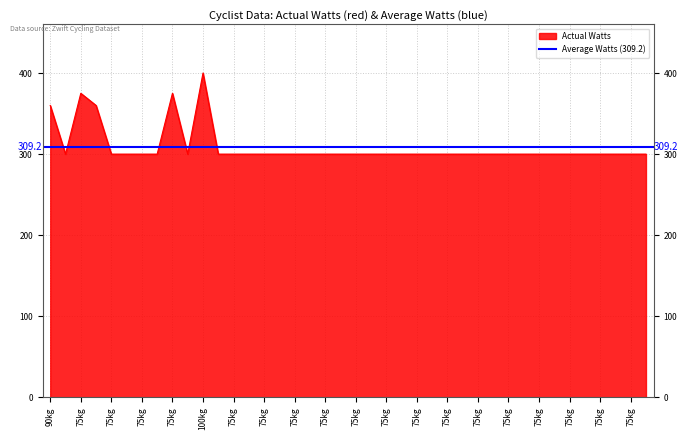

What is the difference between the values at 75kg and 90kg?

60